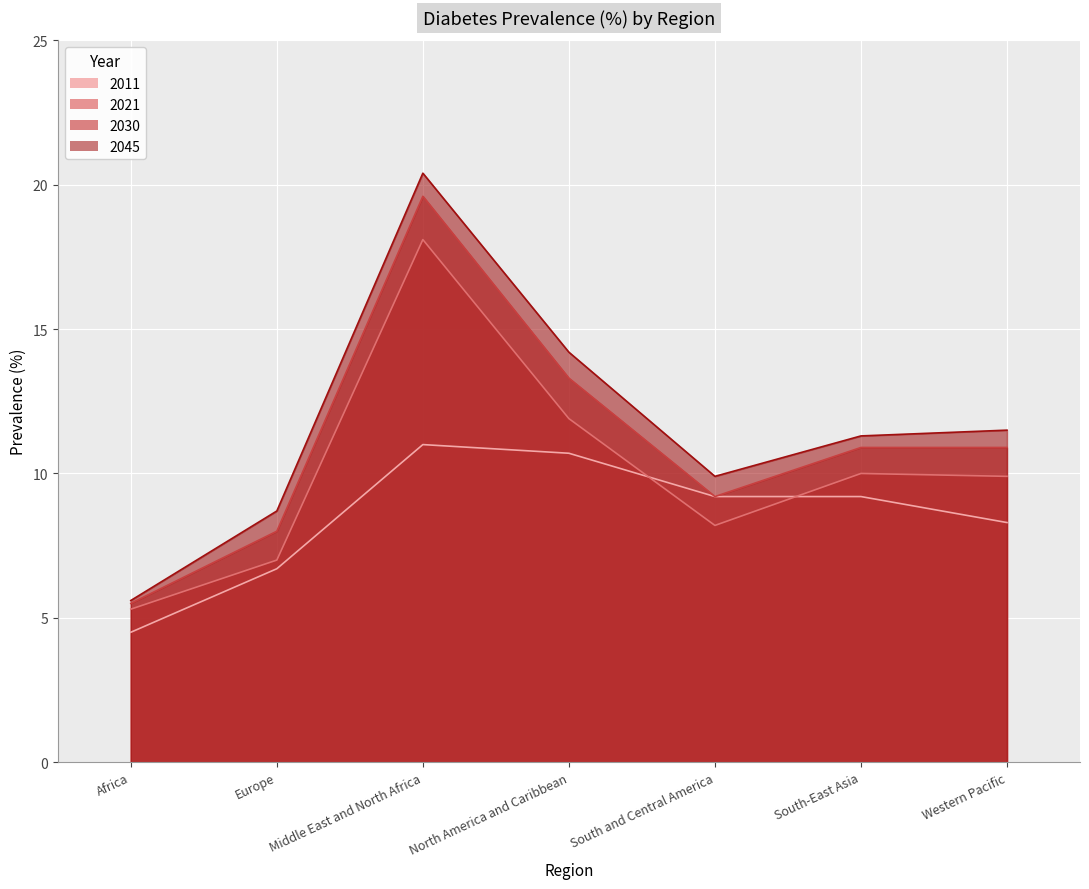

Is the value of 2021 at Western Pacific greater than the value of 2045 at South and Central America?

No